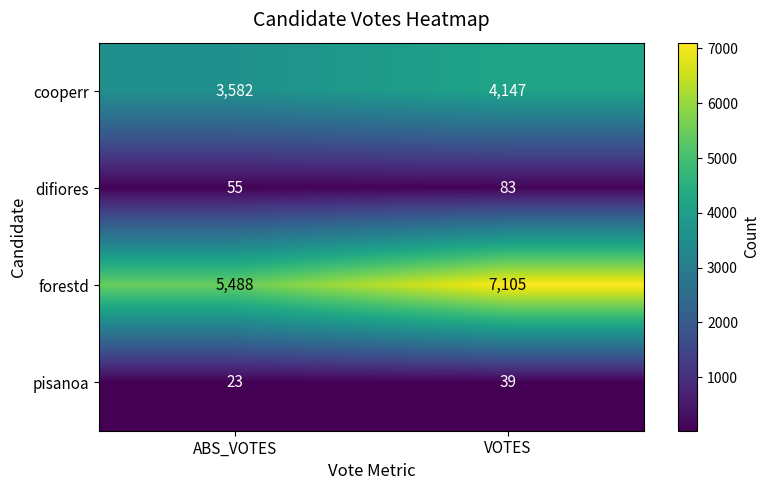

The value of cooperr at ABS_VOTES is 3582. True or false?

True